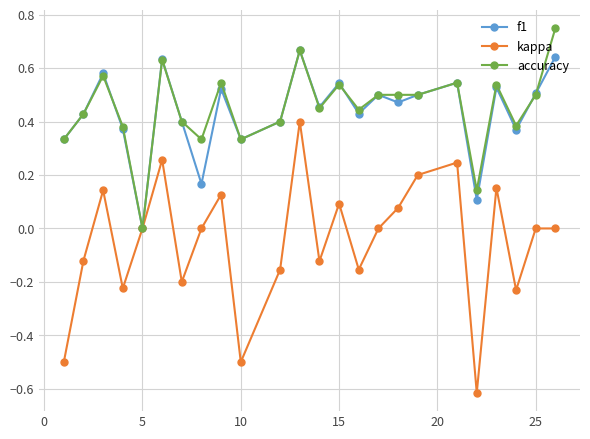

True or false: kappa has more than 2 points higher than both neighbors.

True